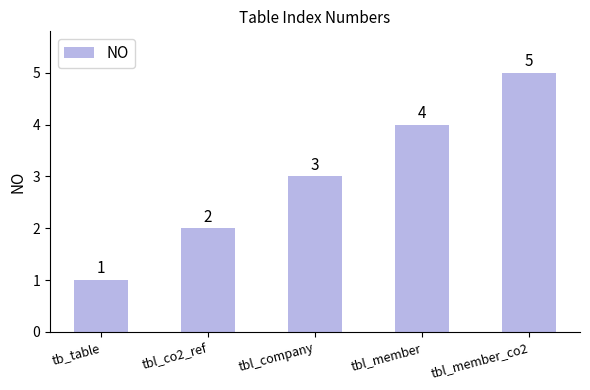

Which label corresponds to the largest value in the chart?

tbl_member_co2